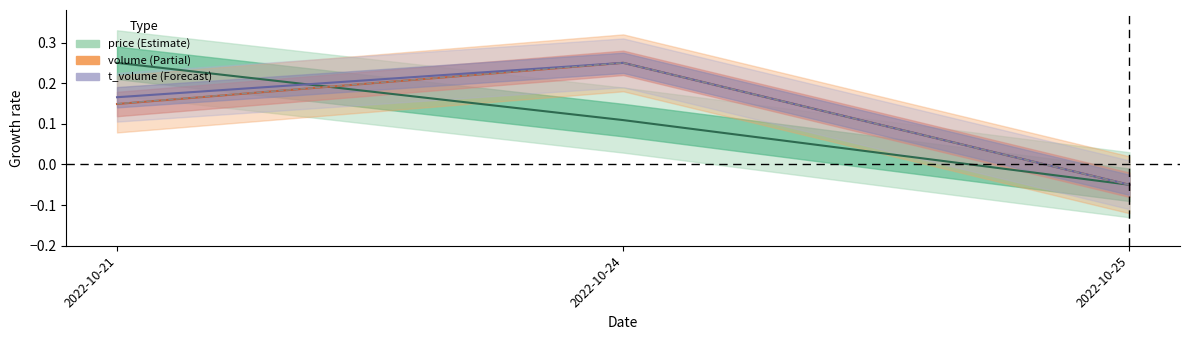

Does the chart display data point markers on the line(s)?

No